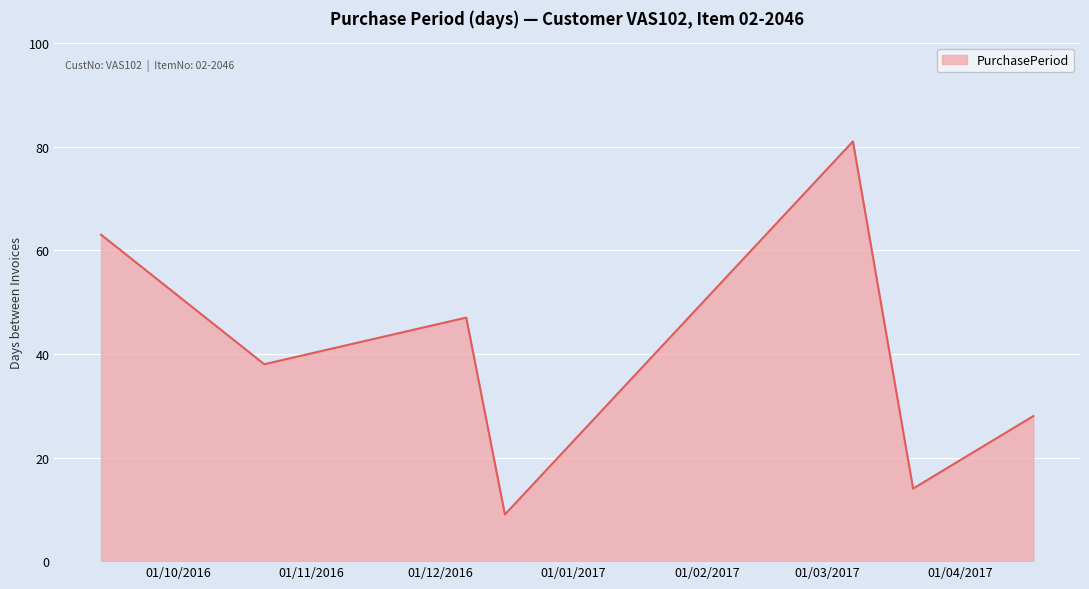

What is the minimum value shown in the chart?

9